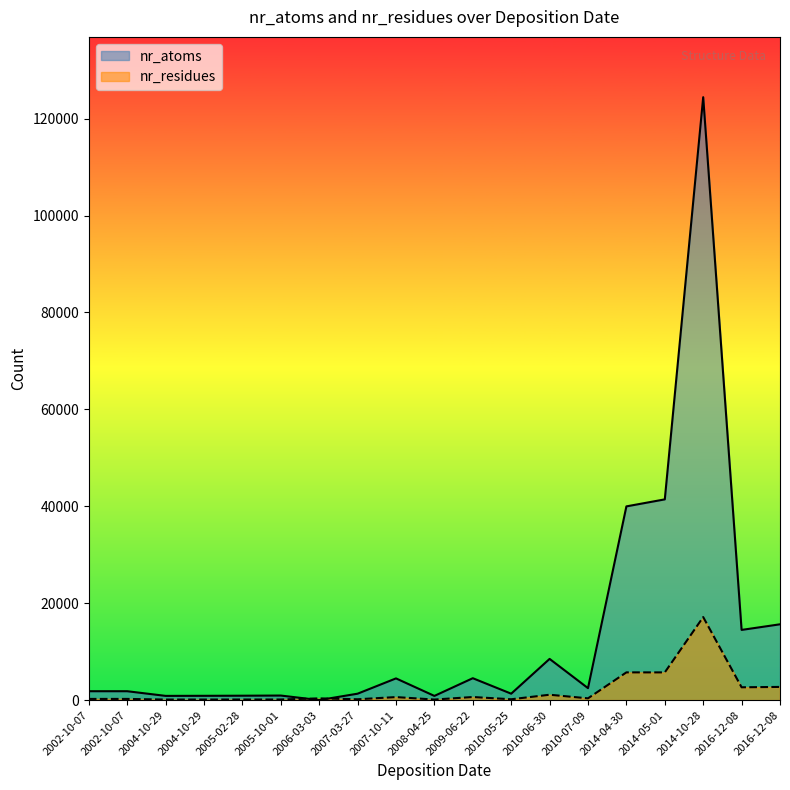

Between 2016-12-08 and 2014-10-28, which series saw the biggest shift?

nr_atoms